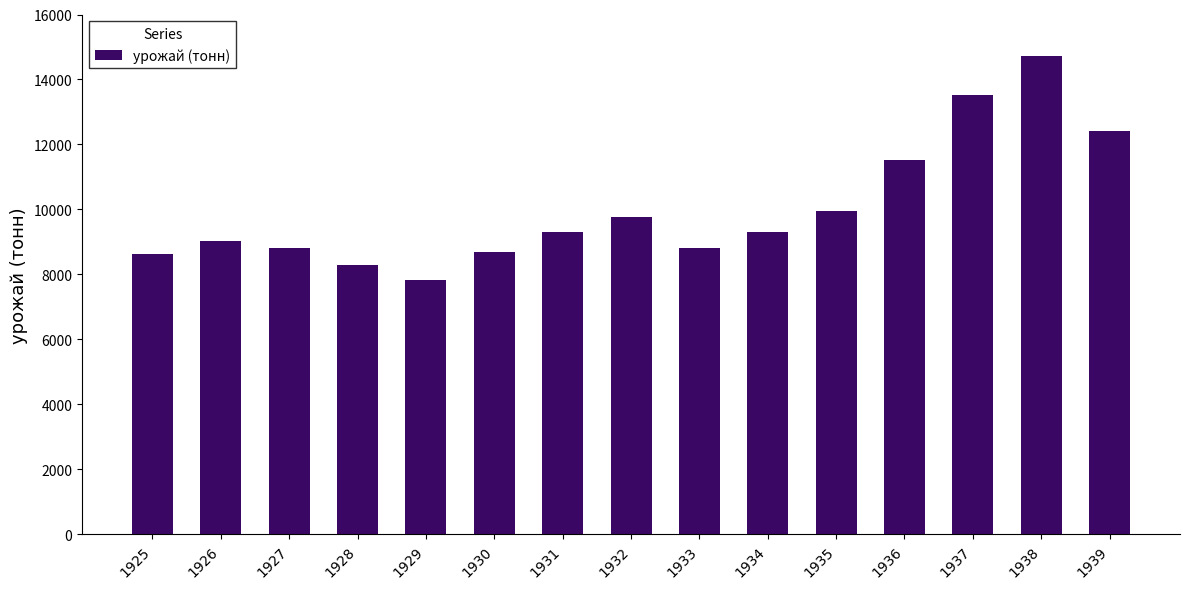

Does the chart contain any negative values?

No